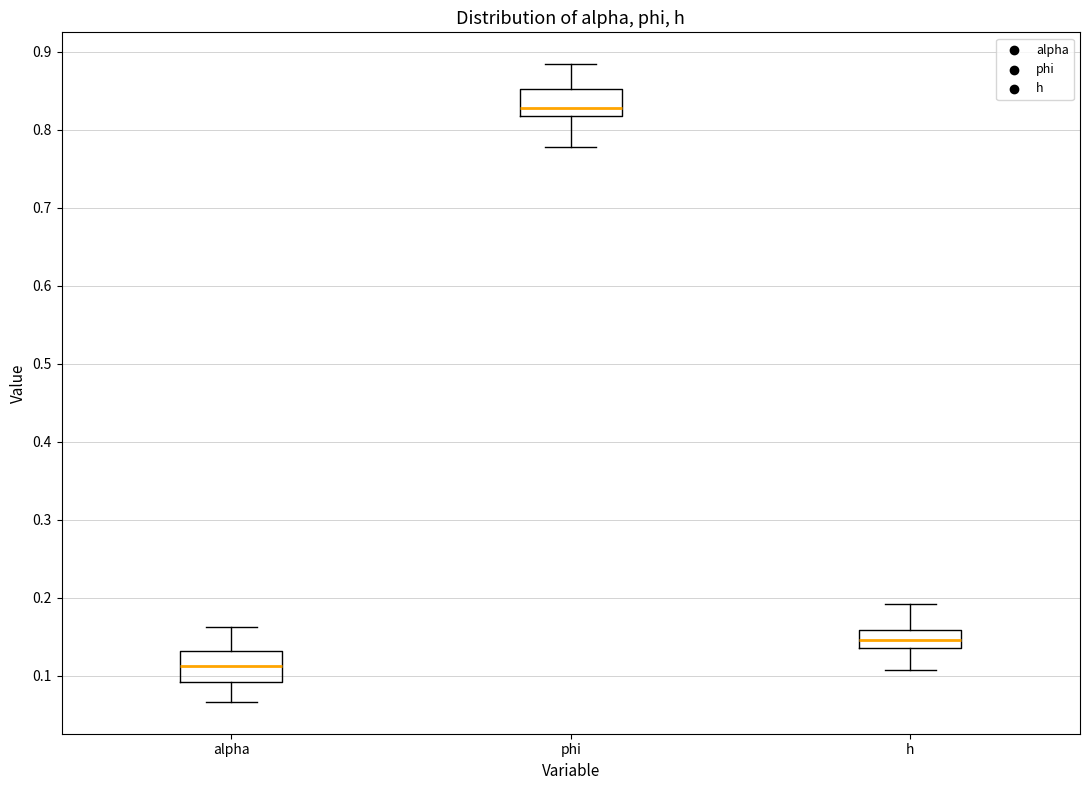

Reading left to right, transcribe this box plot: for each box, give where its median line is, the range the box spans, and where its two whiskers end, as read against the y-axis. The values are not printed on the chart, so give them approximately, as read against the axis.

alpha: median 0.11, box 0.09 to 0.13, whiskers 0.07 to 0.16
phi: median 0.83, box 0.82 to 0.85, whiskers 0.78 to 0.88
h: median 0.15, box 0.14 to 0.16, whiskers 0.11 to 0.19